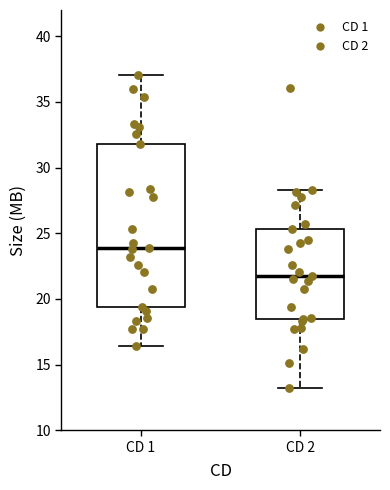

Which box's median line is the lowest?

CD 2